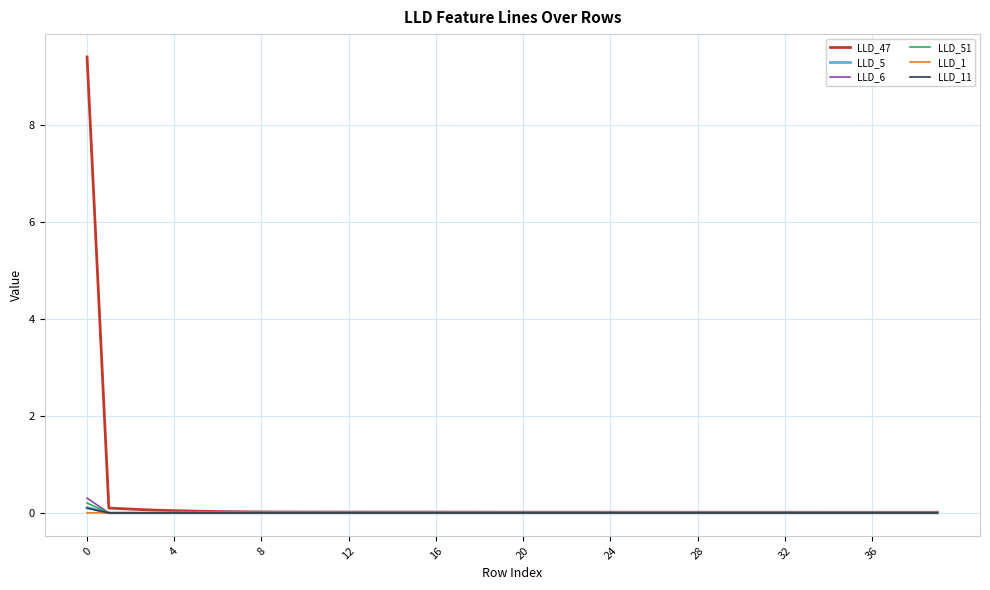

What is the maximum value shown in the chart?

9.4